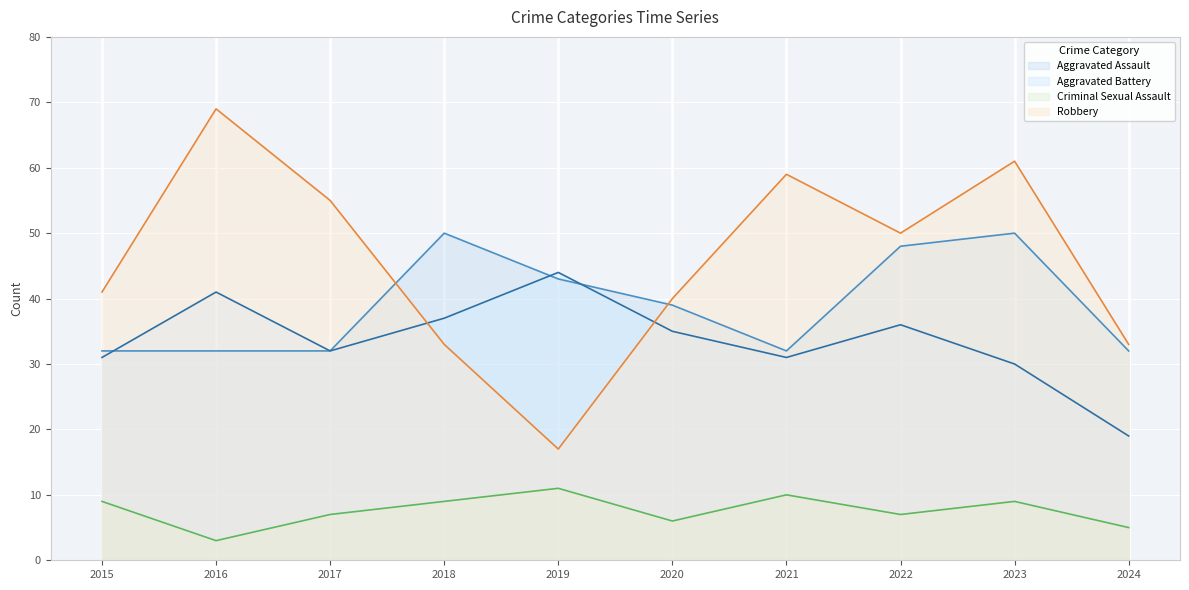

The value of Criminal Sexual Assault at 2021 is 10. True or false?

True